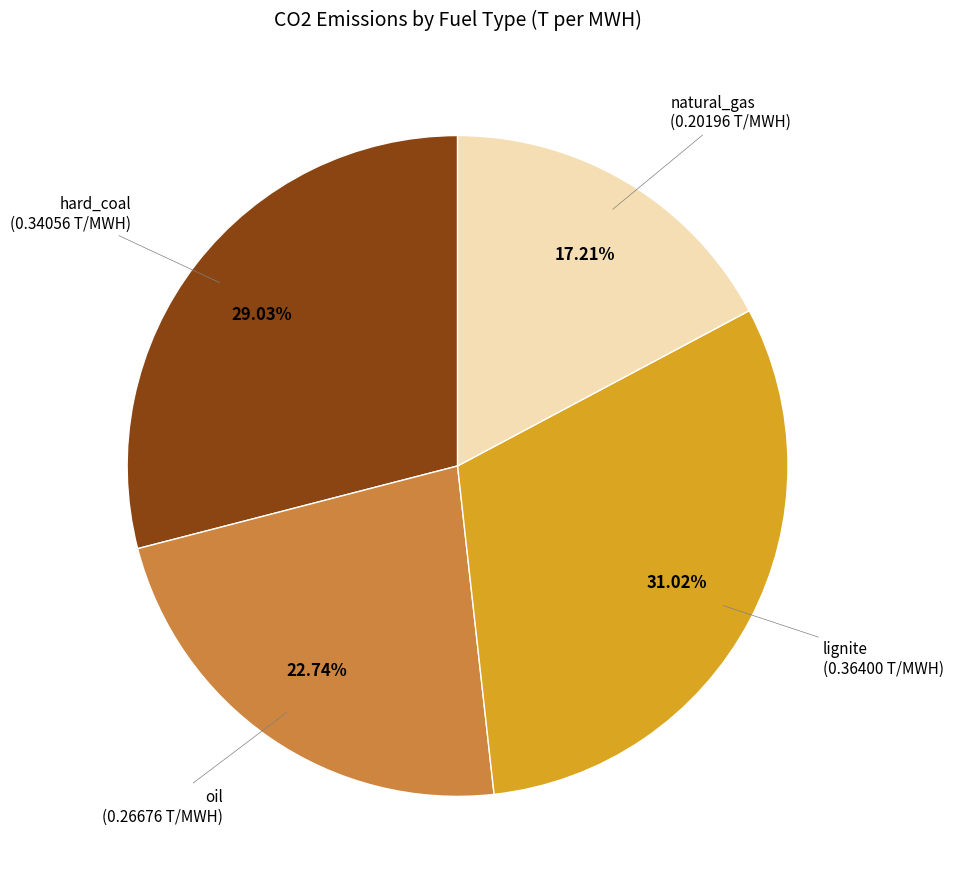

Does any single category account for the majority?

No